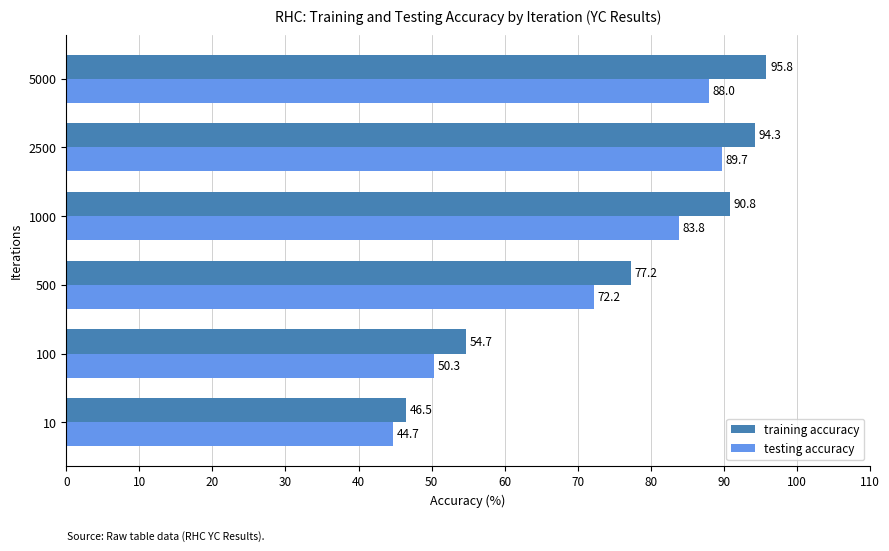

What is the lowest value of the testing accuracy series?

44.7